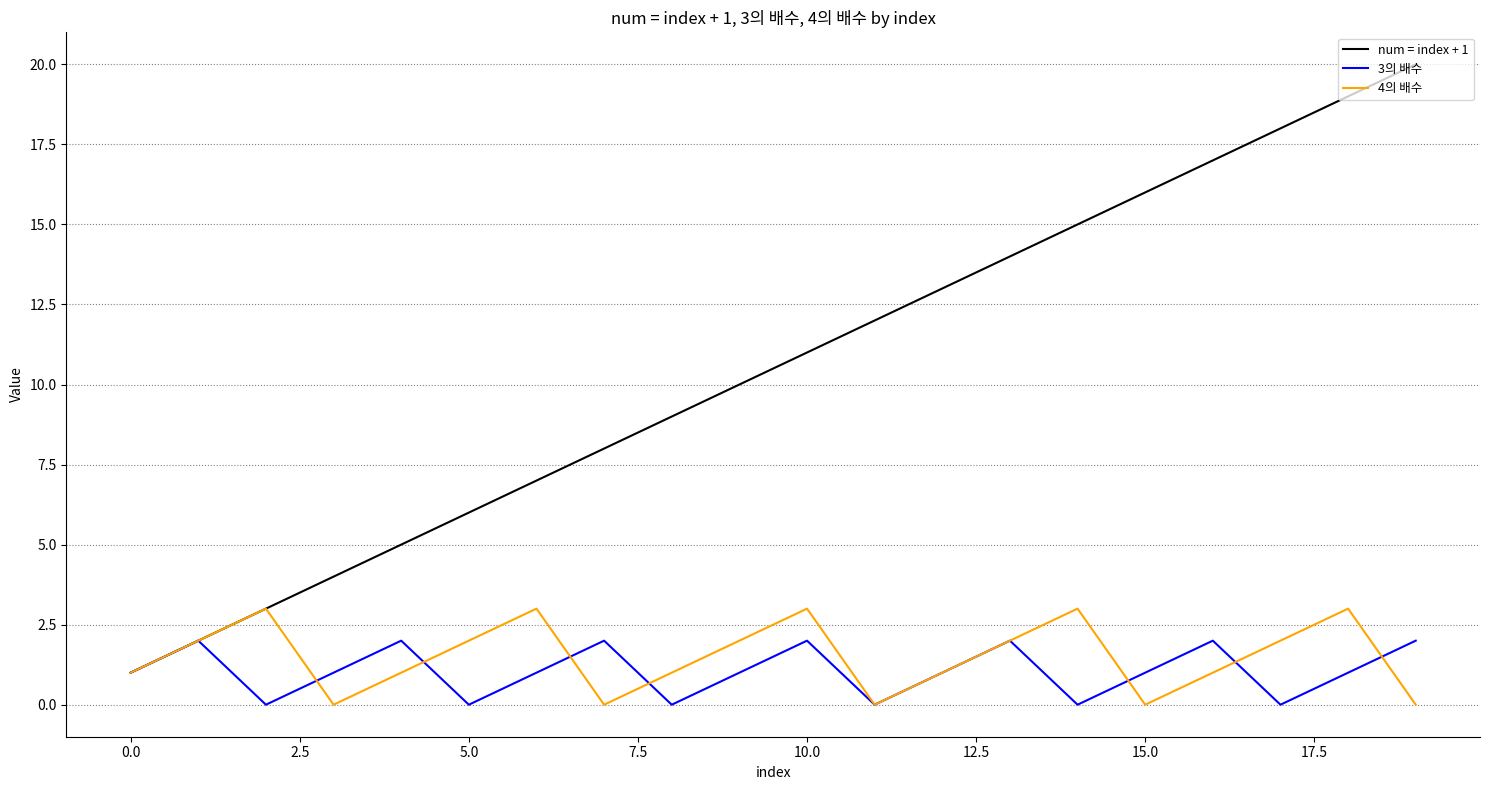

How many lines are shown in the chart?

3